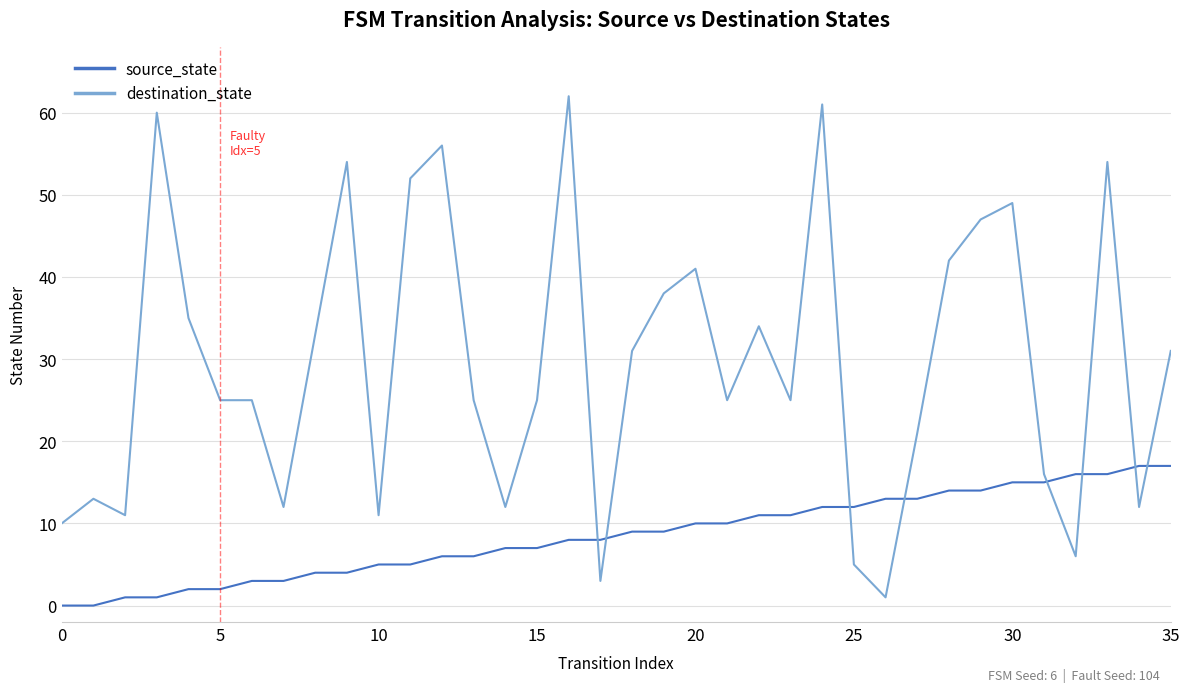

List the series in order of their peak value, lowest first.

source_state, destination_state